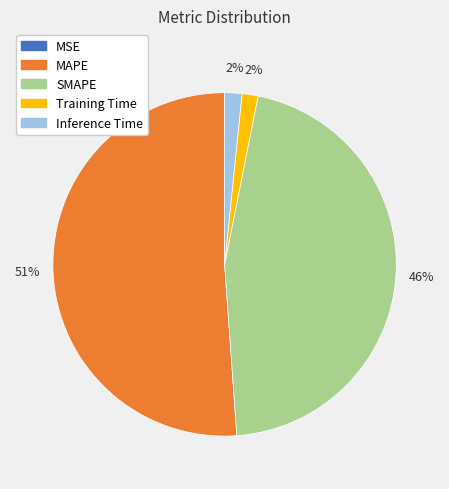

Is there a majority slice in this chart?

Yes